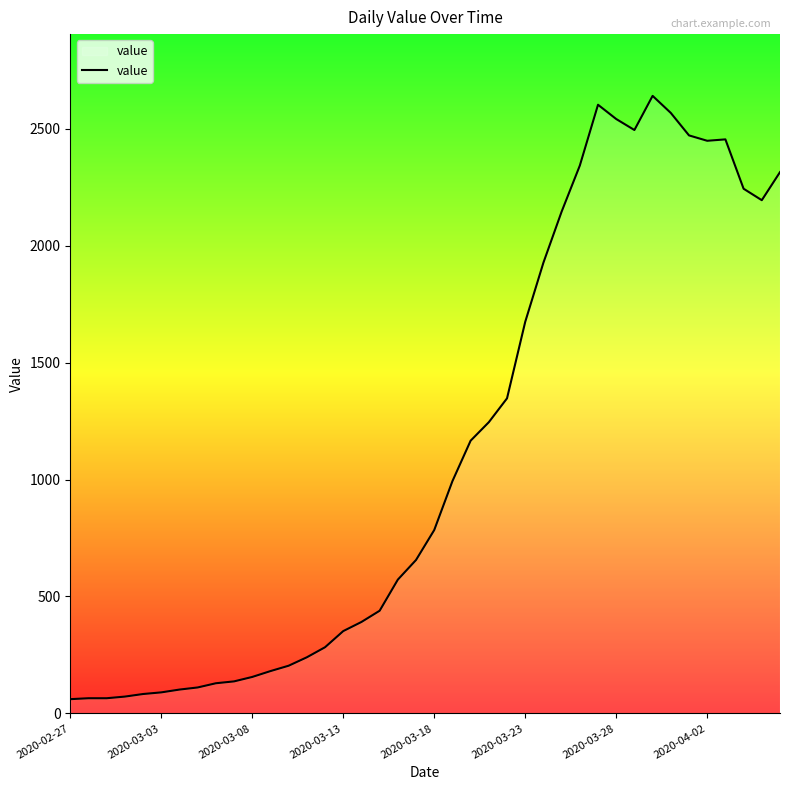

What is the minimum value shown in the chart?

61